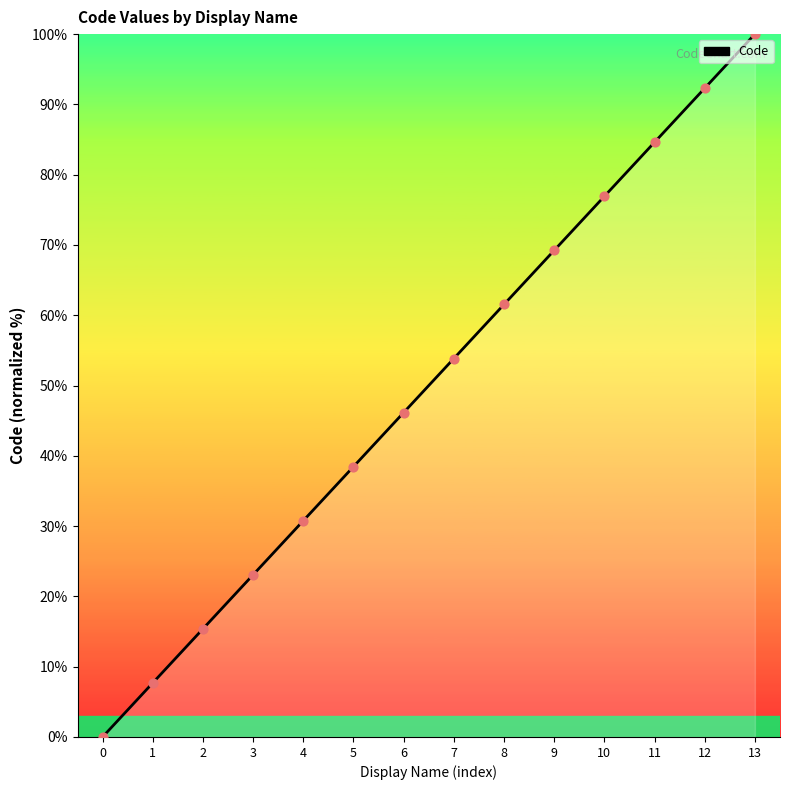

Which has a higher value, 4 or 10?

10